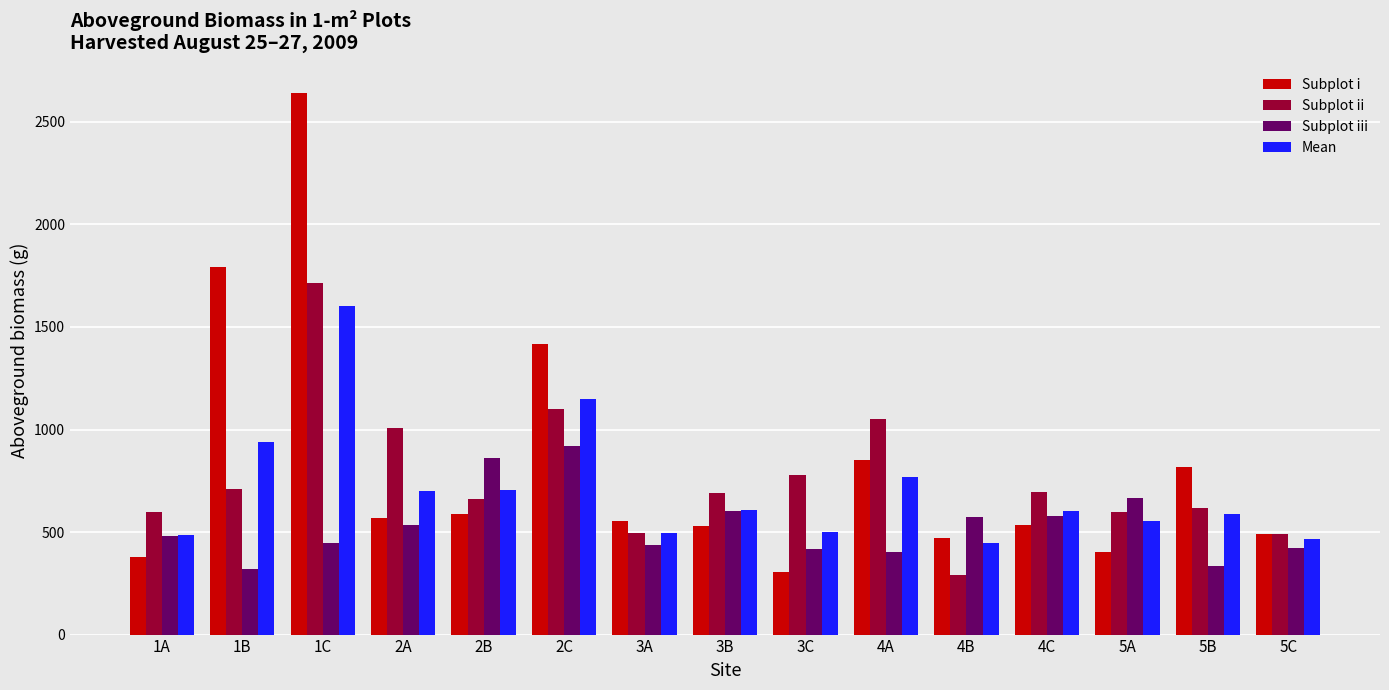

Is the value of Subplot i at 5C greater than the value of Mean at 1B?

No